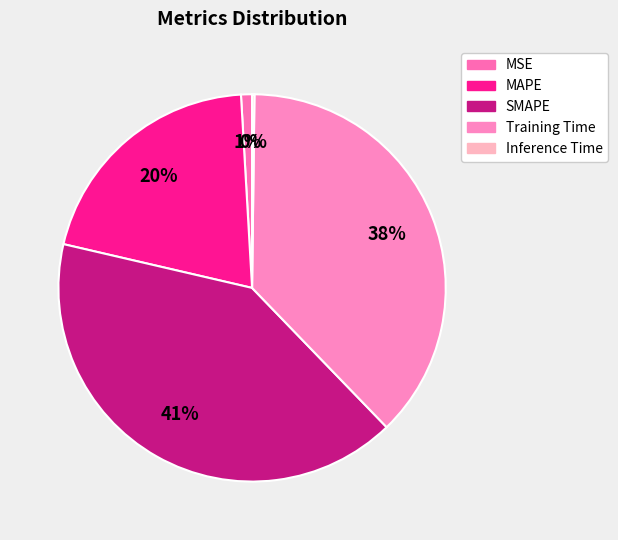

To the nearest percent, what is the difference between the largest and smallest slice percentages?

41%